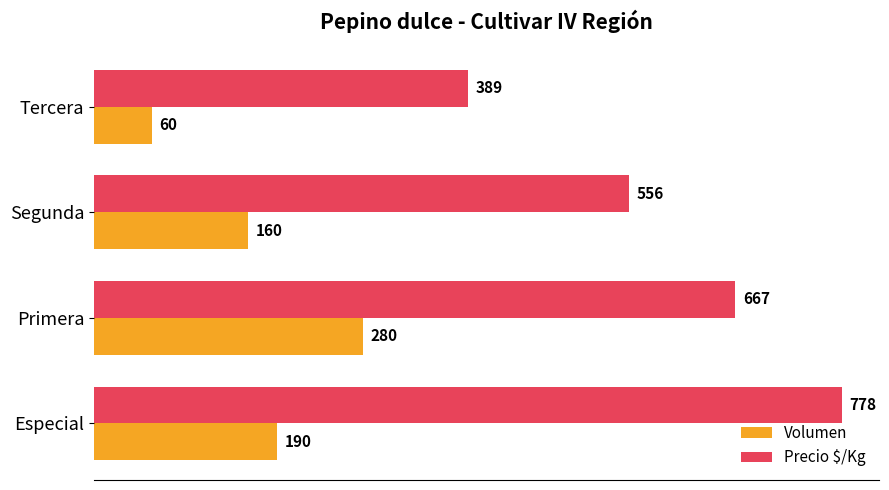

What is the minimum value shown in the chart?

60